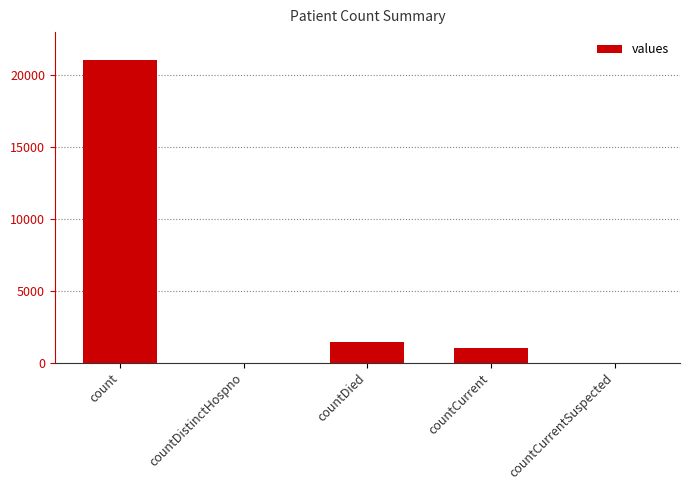

What is the sum of all values?

23461